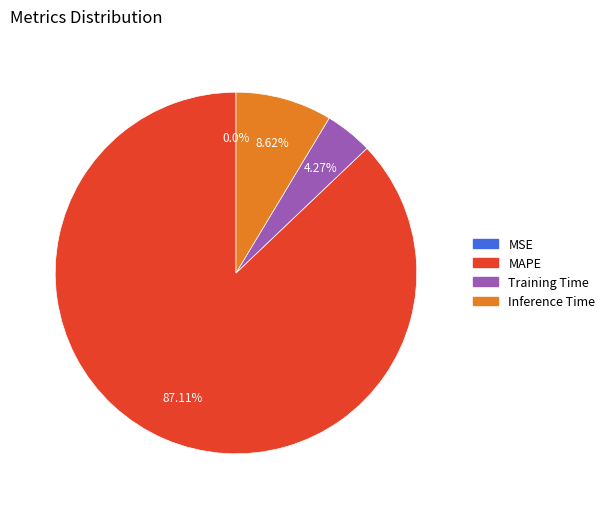

Is there a majority slice in this chart?

Yes